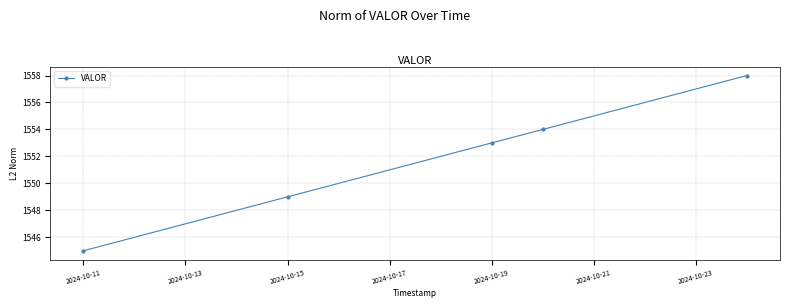

What is the value of the 1st point from the left?

1545